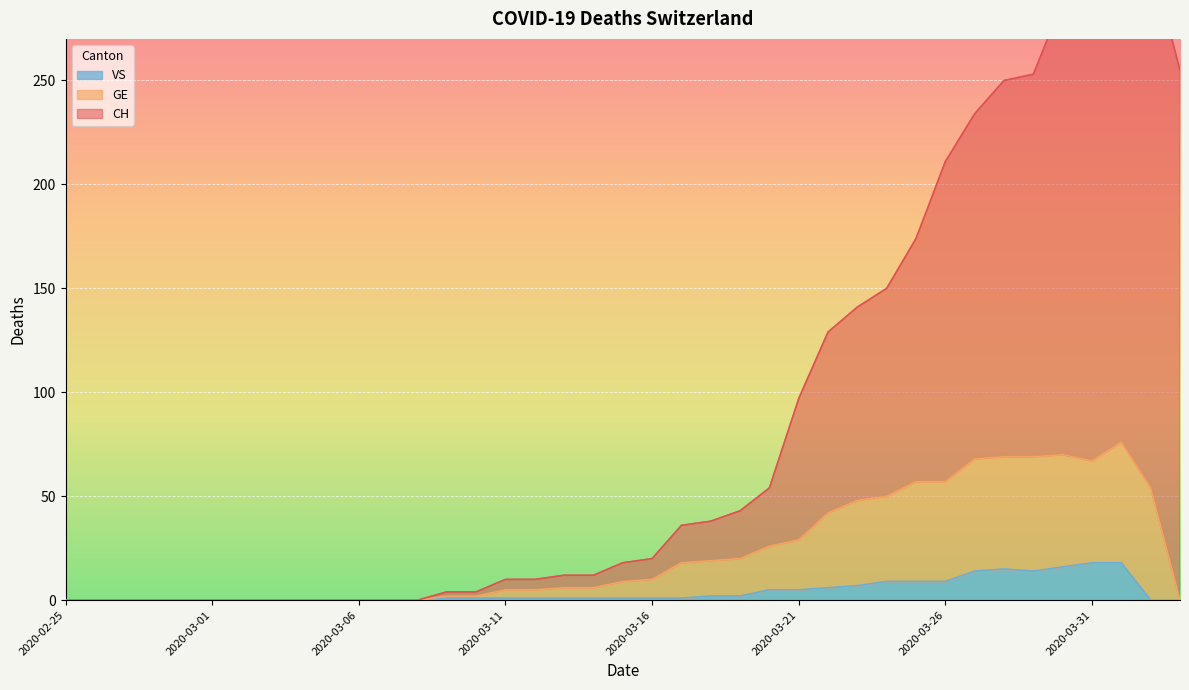

How many interior local peaks does the VS series have?

1